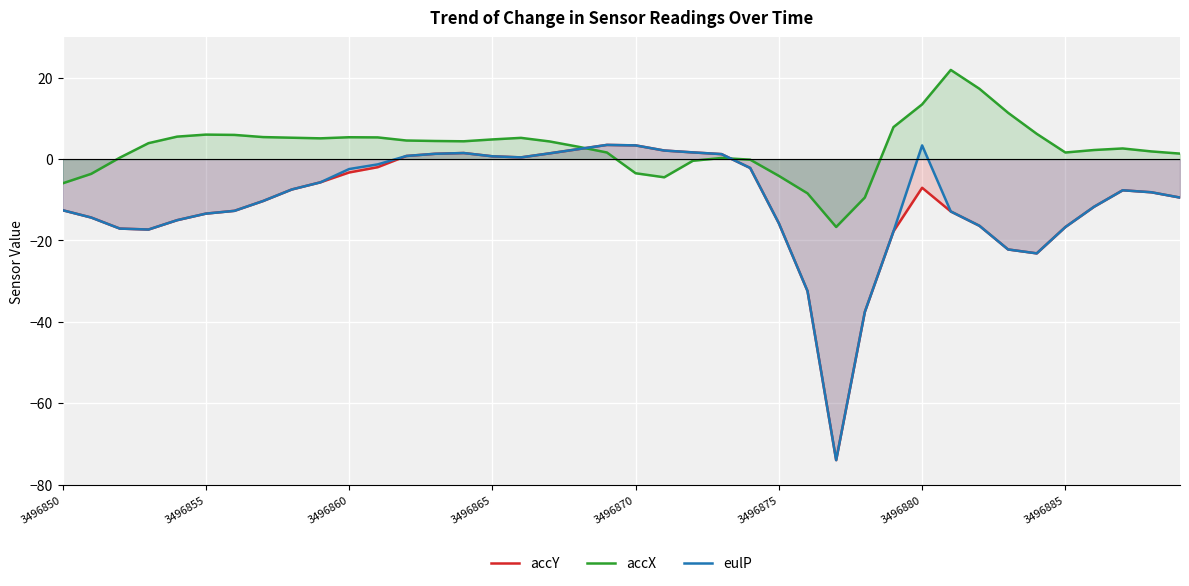

The accY series shows 2.1 at 14. True or false?

False